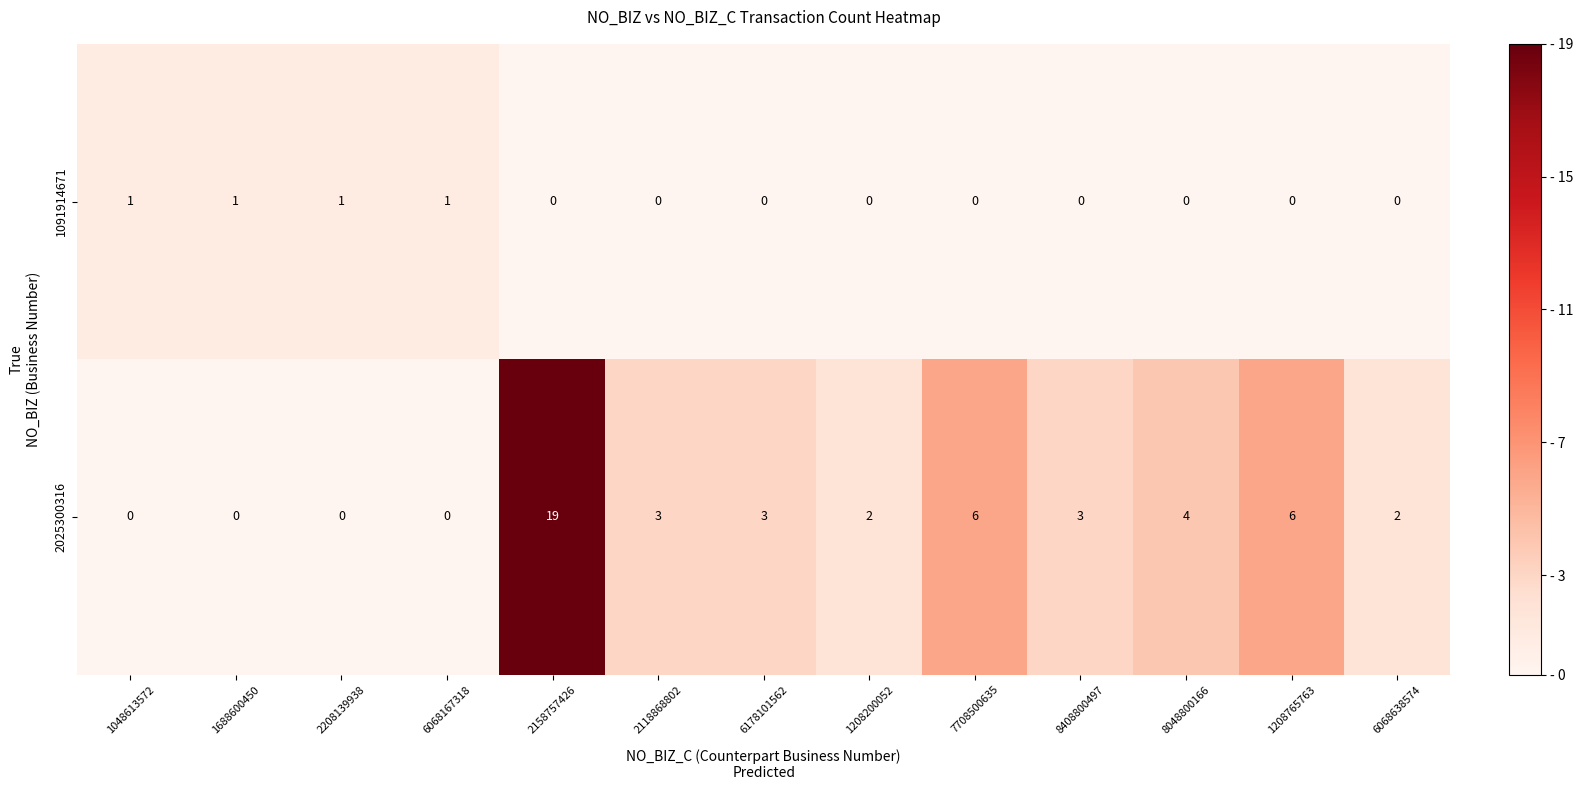

Which category has the highest value across all series?

2158757426